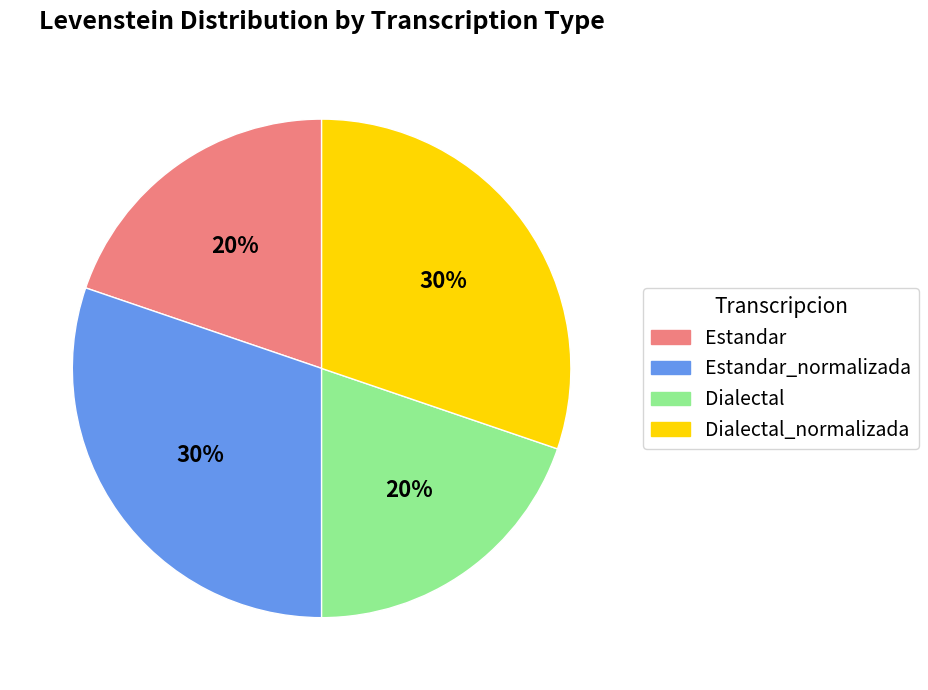

To the nearest percent, what is the difference between the largest and smallest slice percentages?

10%